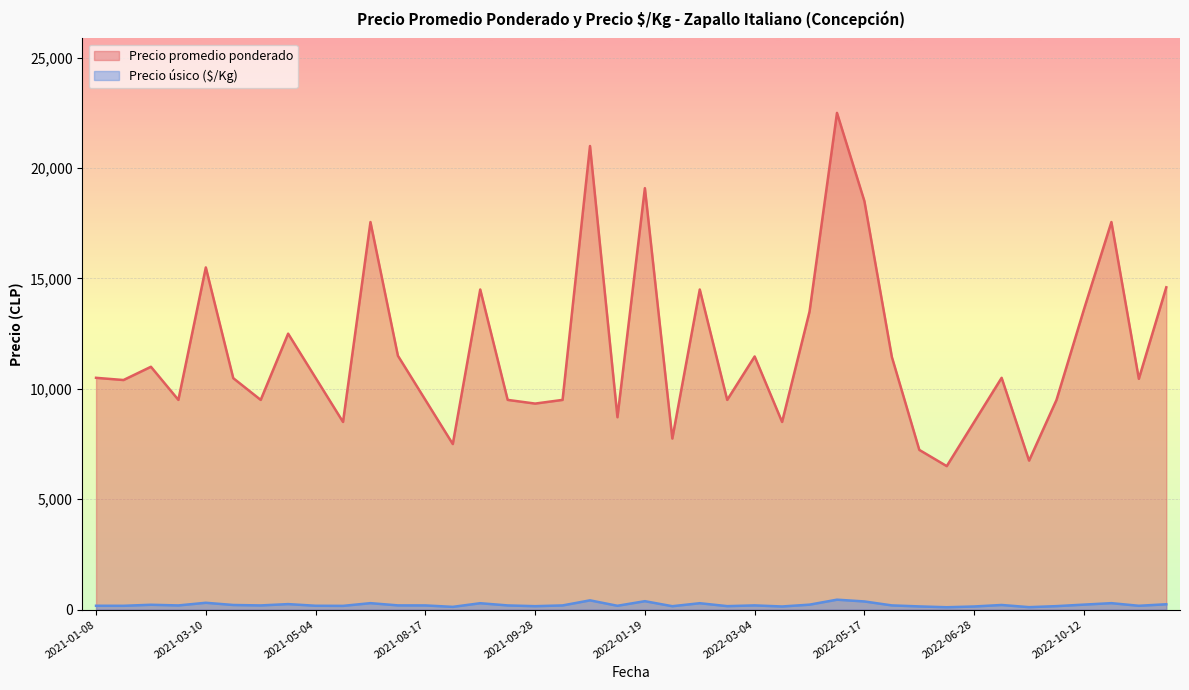

How many interior local valleys does the Precio promedio ponderado series have?

13